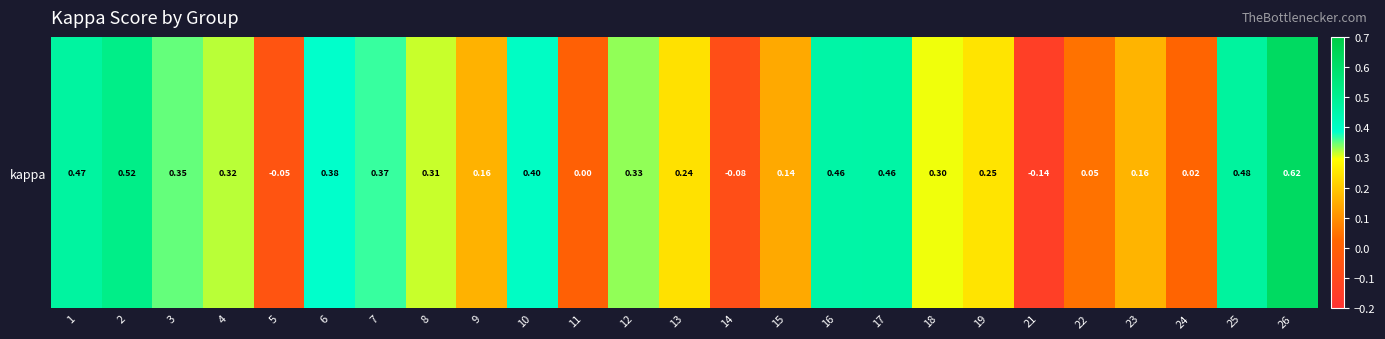

What value does the data have at 1?

0.5